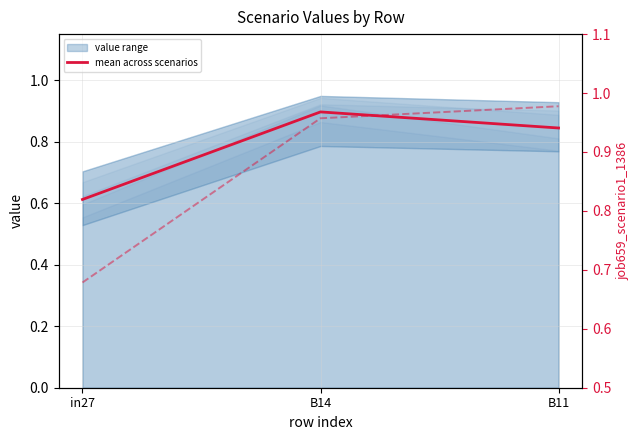

Reading left to right, extract all data points from this chart.

mean across scenarios: 0.6	0.9	0.8
job659_scenario1_1386: 0.7	1.0	1.0